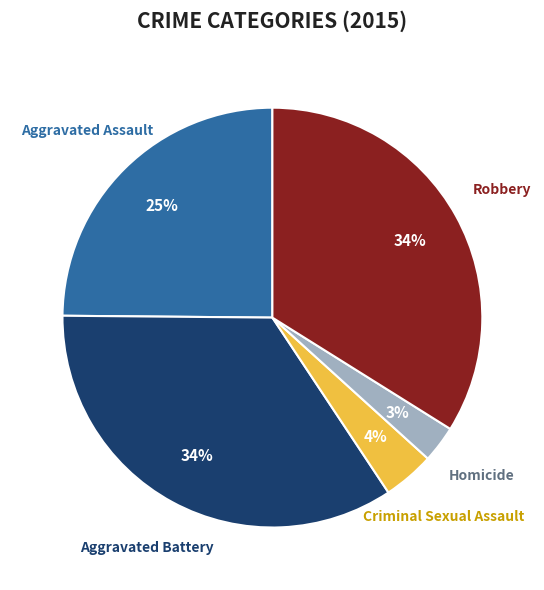

Is there any slice that represents more than half of the pie?

No